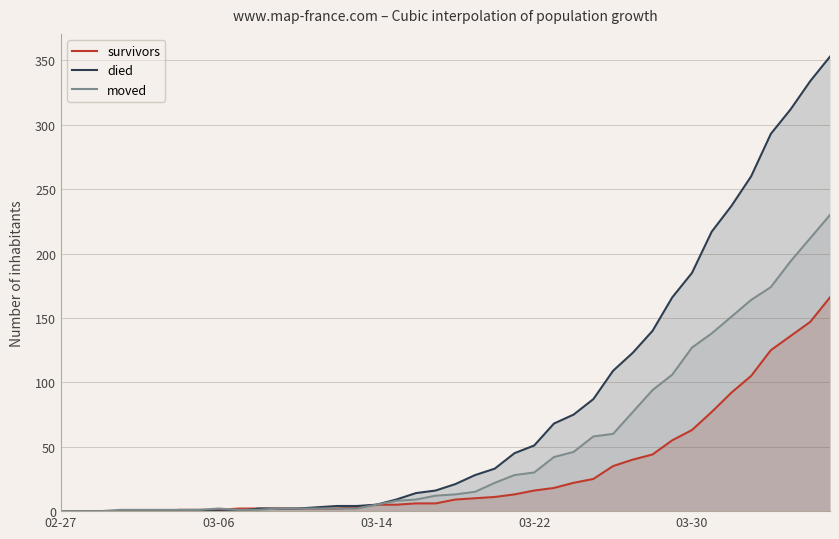

Reading left to right, what are all the values shown in this chart?

survivors: 0	0	0	0	0	0	1	1	1	2	2	2	2	2	2	3	5	5	6	6	9	10	11	13	16	18	22	25	35	40	44	55	63	77	92	105	125	136	147	166
died: 0	0	0	0	0	0	0	0	0	0	2	2	2	3	4	4	5	9	14	16	21	28	33	45	51	68	75	87	109	123	140	166	185	217	237	260	293	312	334	353
moved: 0	0	0	1	1	1	1	1	2	1	1	2	2	2	2	2	5	8	9	12	13	15	22	28	30	42	46	58	60	77	94	106	127	138	151	164	174	194	212	230